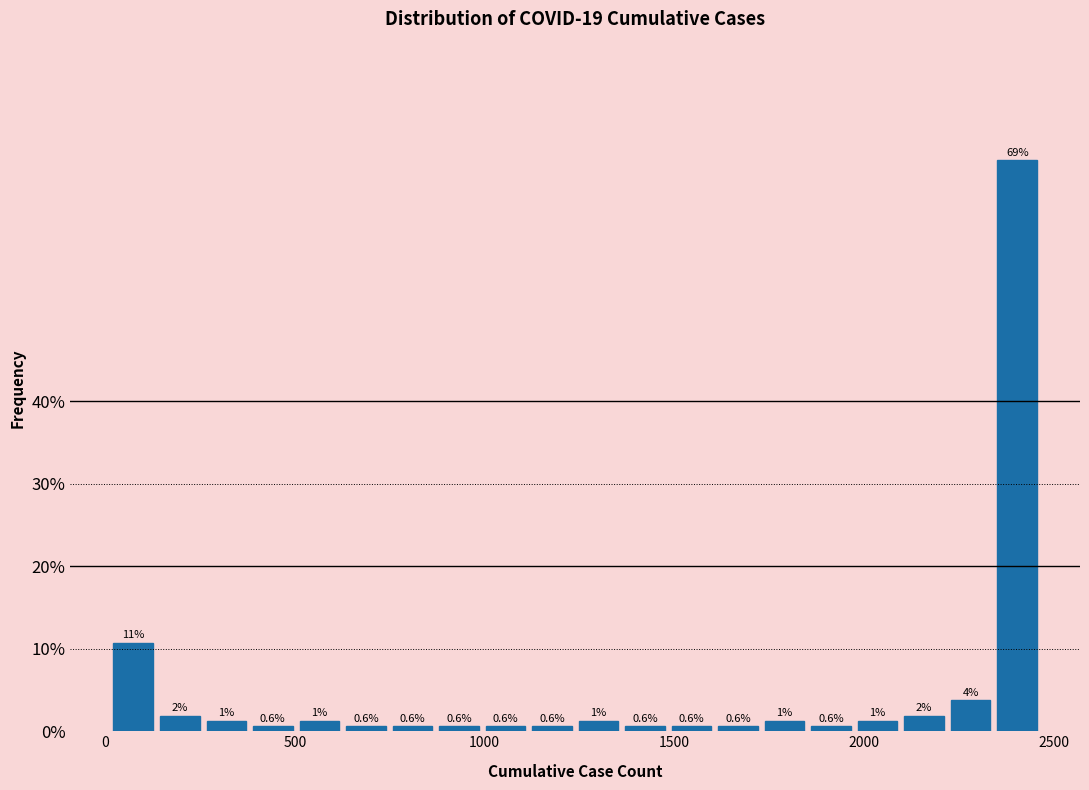

Around what value on the x-axis is the tallest bar? Give the approximate position of its centre, as read against the axis.

2400